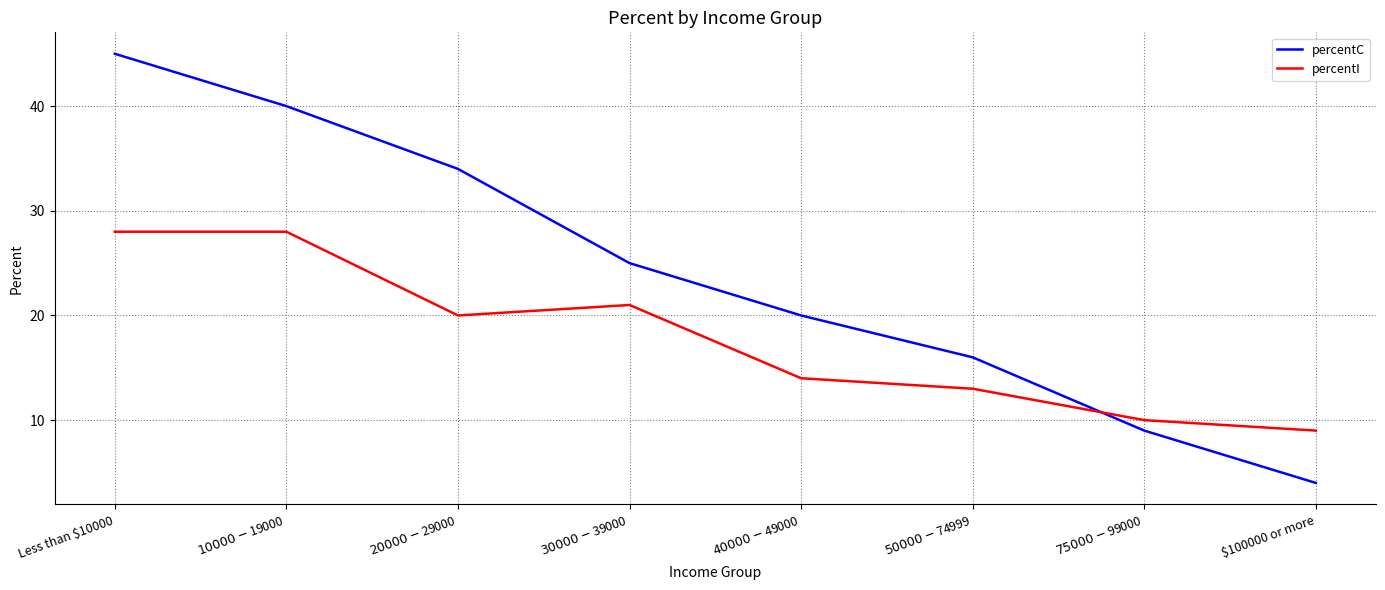

Read the percentI value at $100000 or more.

9